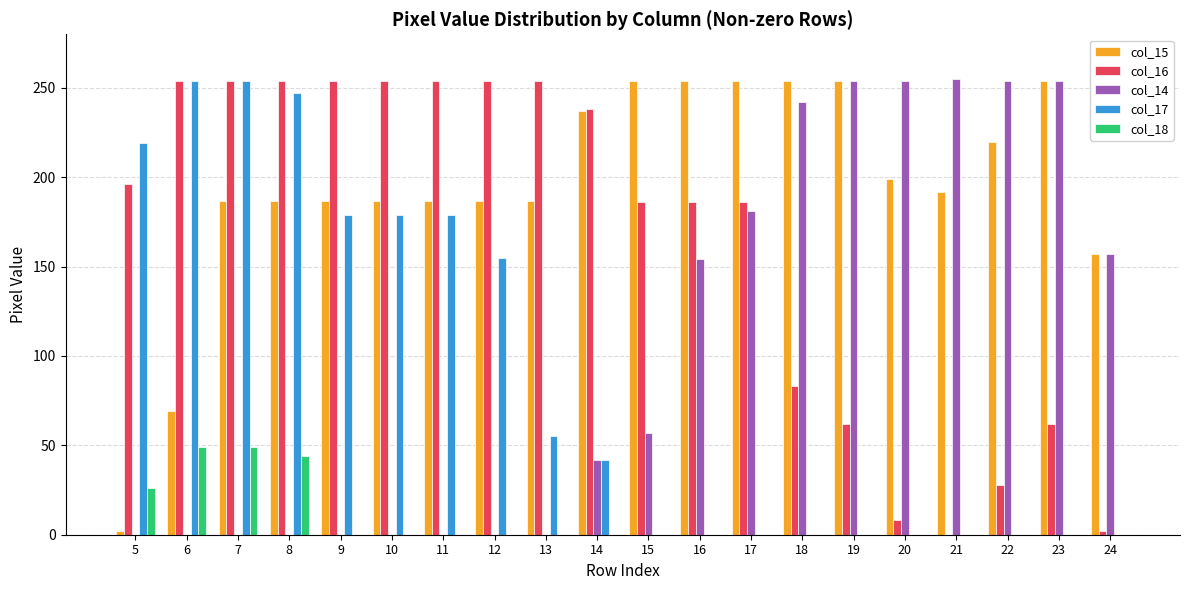

True or false: col_15 has a value of 441 at 17.

False